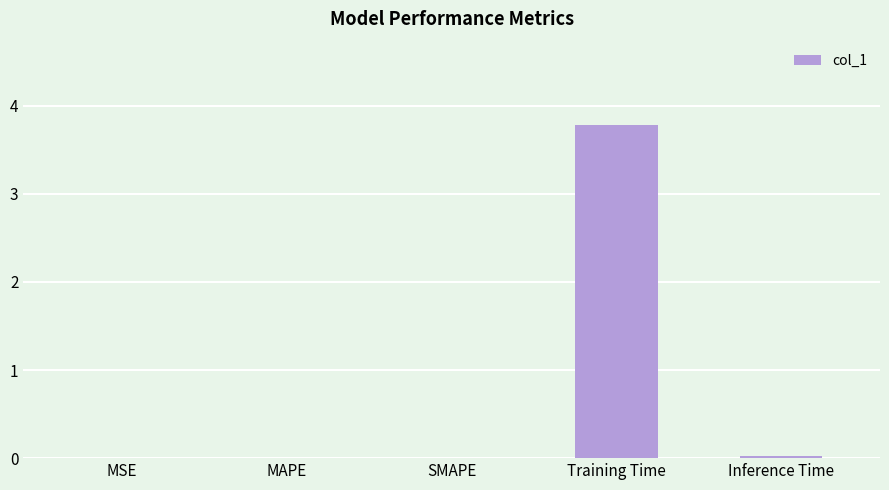

Is it true that the value at MSE is 0.0?

True